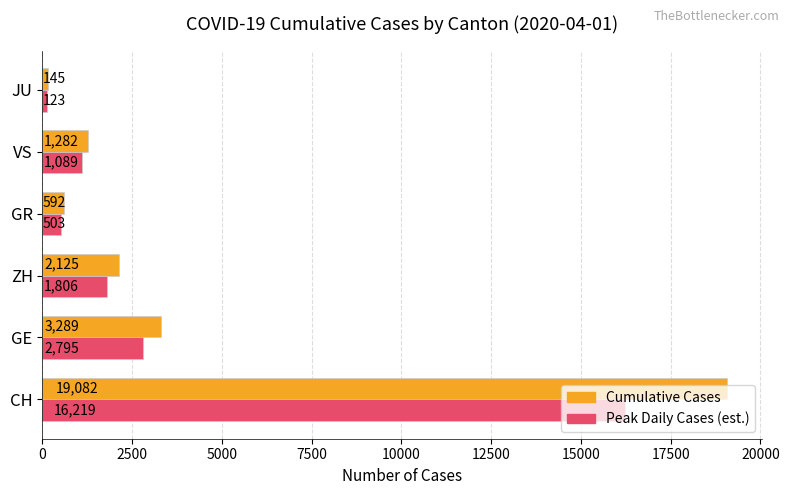

At how many categories does at least one series exceed 13316?

1